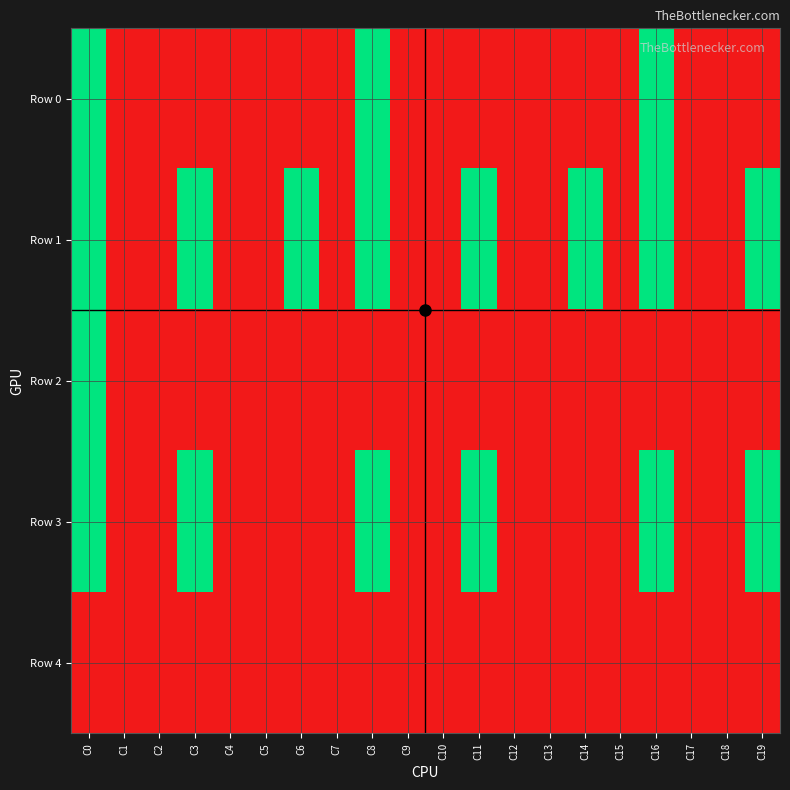

At how many categories does at least one series exceed 0?

8